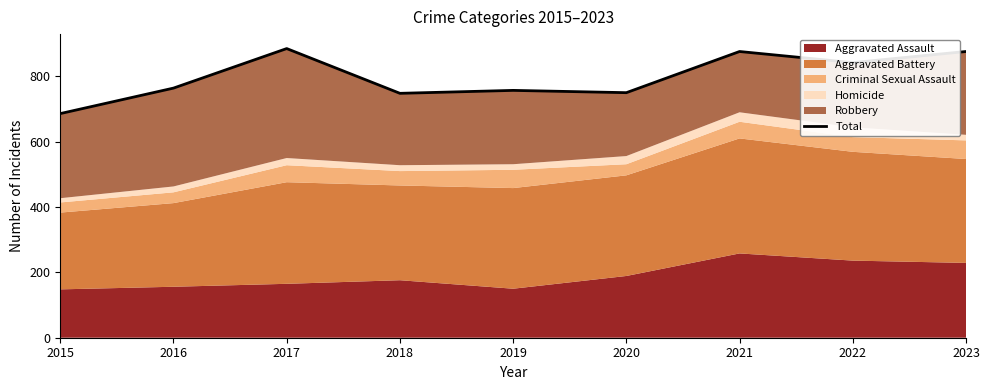

At which label does the data first exceed 764?

2017